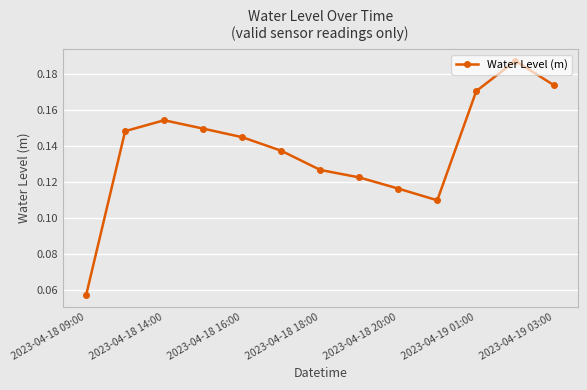

True or false: there are more than 0 points higher than both neighbors.

True